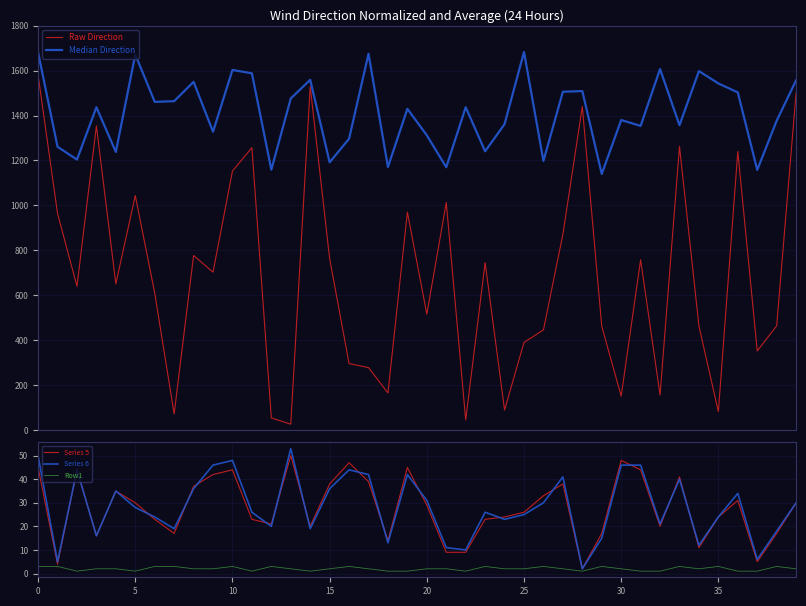

Where is Series 5 nearest to the value 26?

25